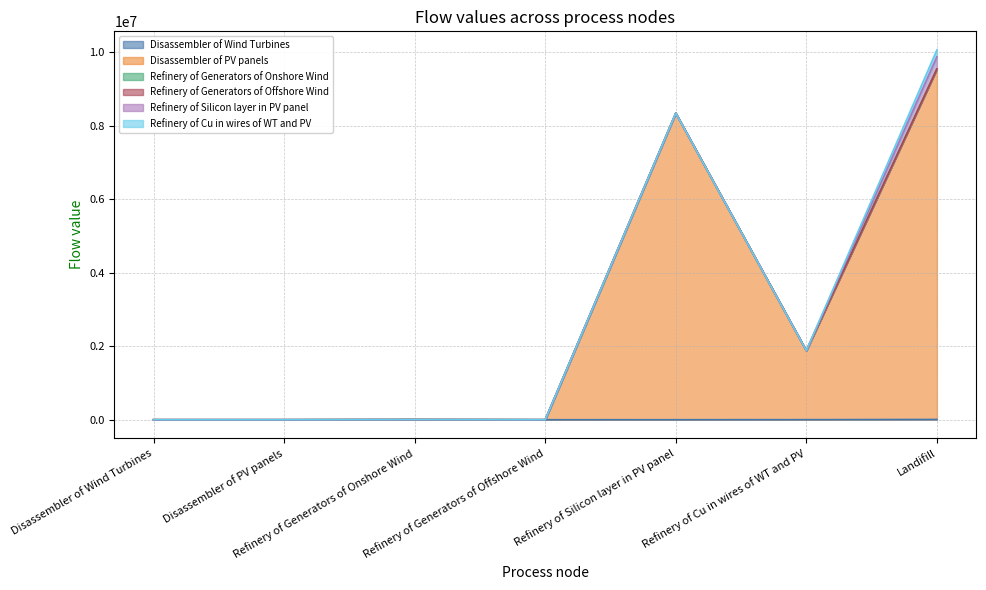

Reading left to right, list all the values displayed in this chart.

Disassembler of Wind Turbines: 0.0	0.0	3428.4	25.7	0.0	1683.4	7084.9
Disassembler of PV panels: 0.0	0.0	0.0	0.0	8346484.4	1879039.3	9541005.8
Refinery of Generators of Onshore Wind: 0.0	0.0	0.0	0.0	0.0	0.0	274.3
Refinery of Generators of Offshore Wind: 0.0	0.0	0.0	0.0	0.0	0.0	2.1
Refinery of Silicon layer in PV panel: 0.0	0.0	0.0	0.0	0.0	0.0	333859.4
Refinery of Cu in wires of WT and PV: 0.0	0.0	0.0	0.0	0.0	0.0	188072.3